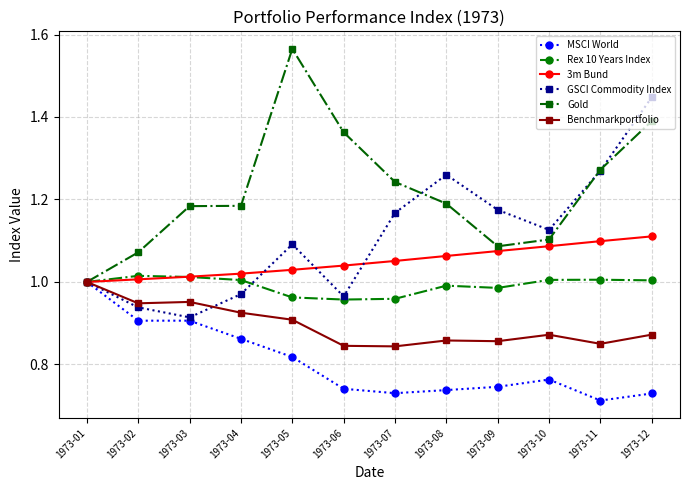

The value of GSCI Commodity Index at 1973-10 is 1.1. True or false?

True